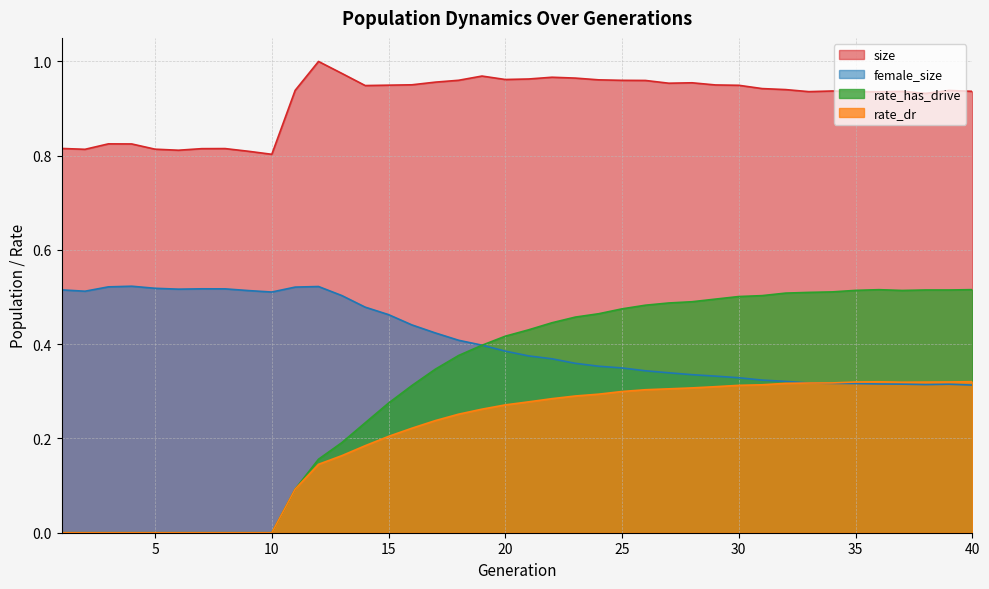

The size series shows 0.8 at 6. True or false?

True